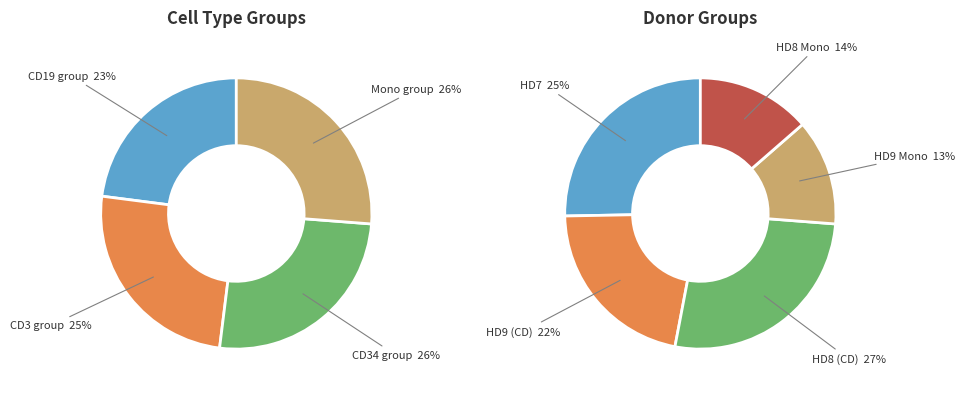

To the nearest percent, what portion does HD8_CD19 represent?

7%